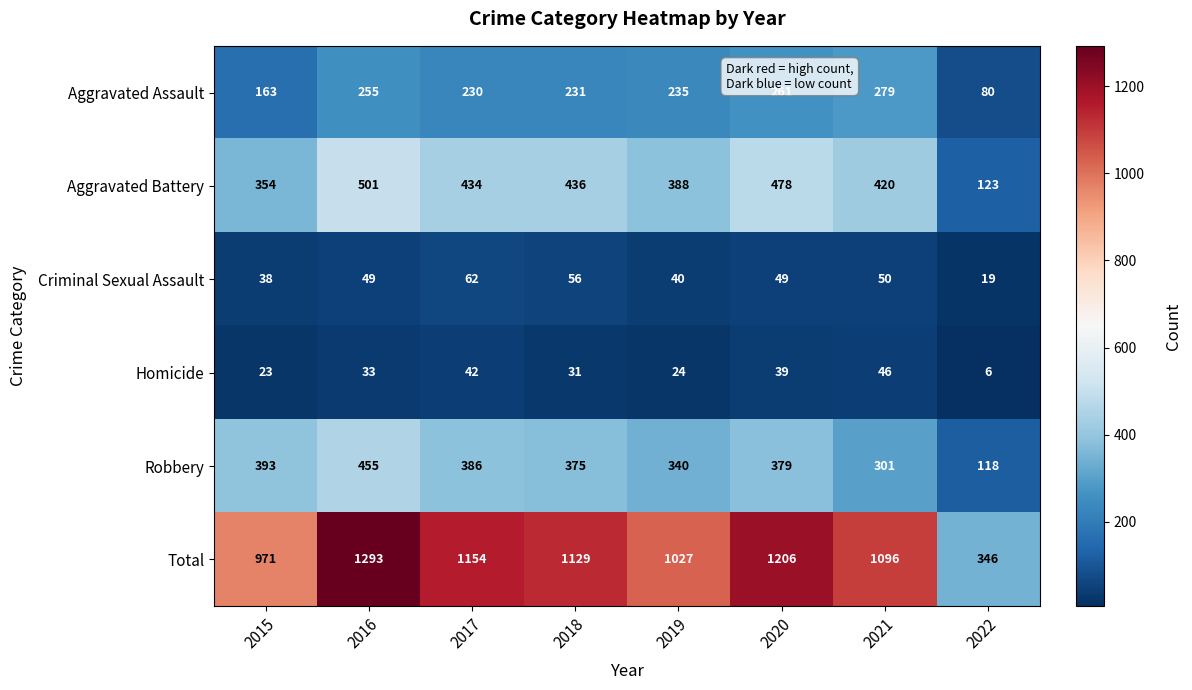

At which category does the chart reach its minimum across all series?

2022